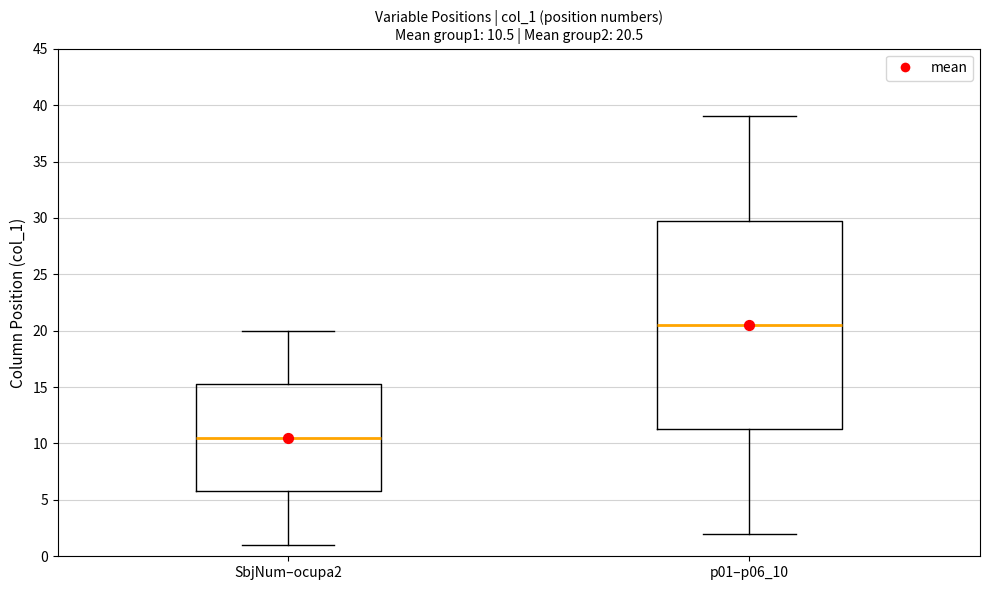

Which box has the lowest median line?

SbjNum–ocupa2